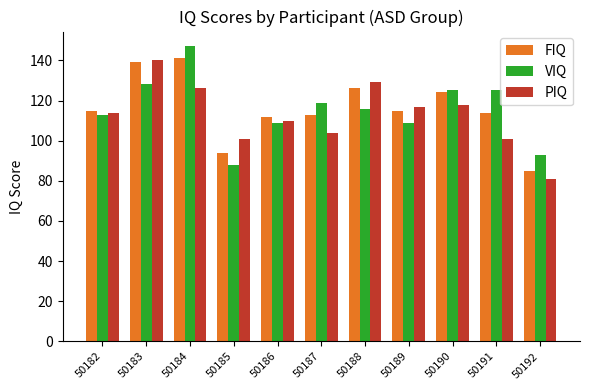

What is the sum of all PIQ values?

1241